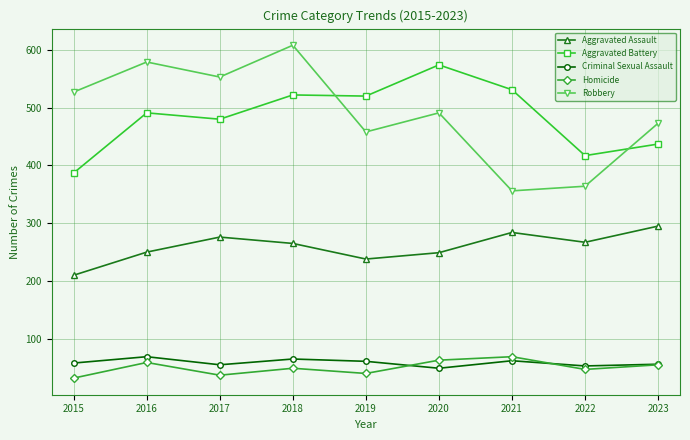

What are all the series names shown in the legend?

Aggravated Assault, Aggravated Battery, Criminal Sexual Assault, Homicide, Robbery